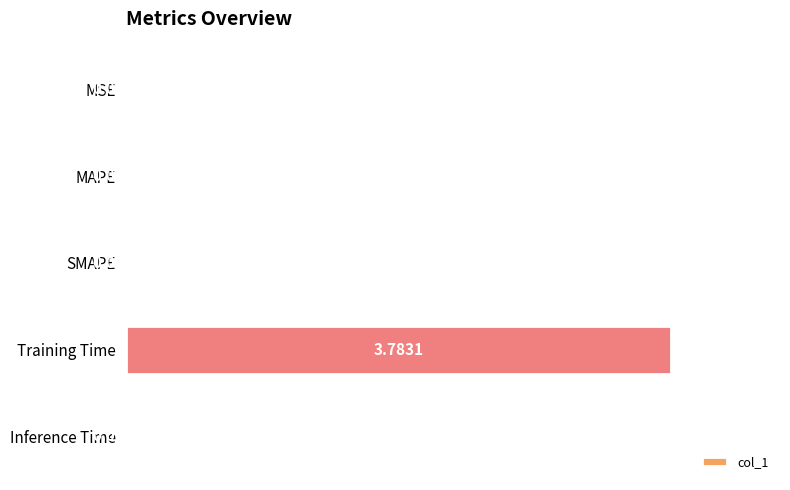

What is the sum of all values?

3.8